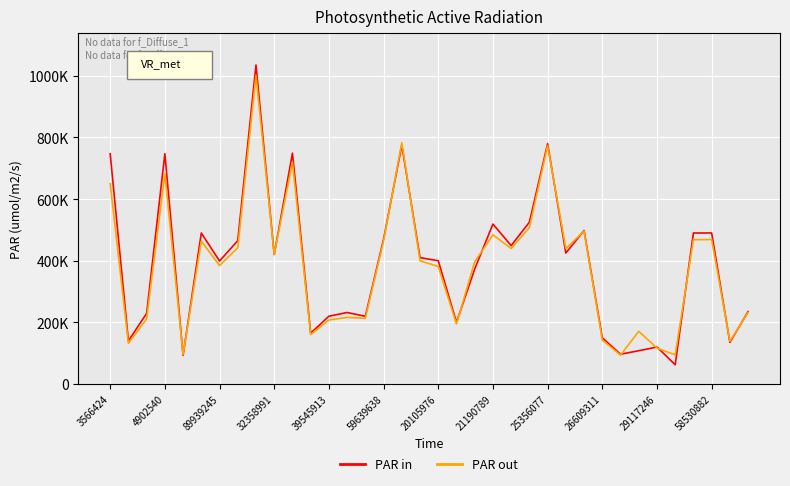

Rank the series by their average value, from highest to lowest.

PAR in, PAR out